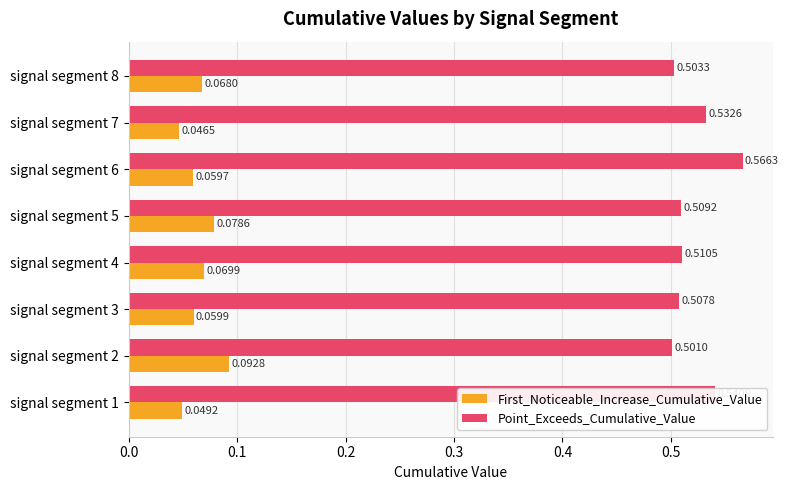

What is the difference between the highest and lowest values at signal segment 2?

0.4